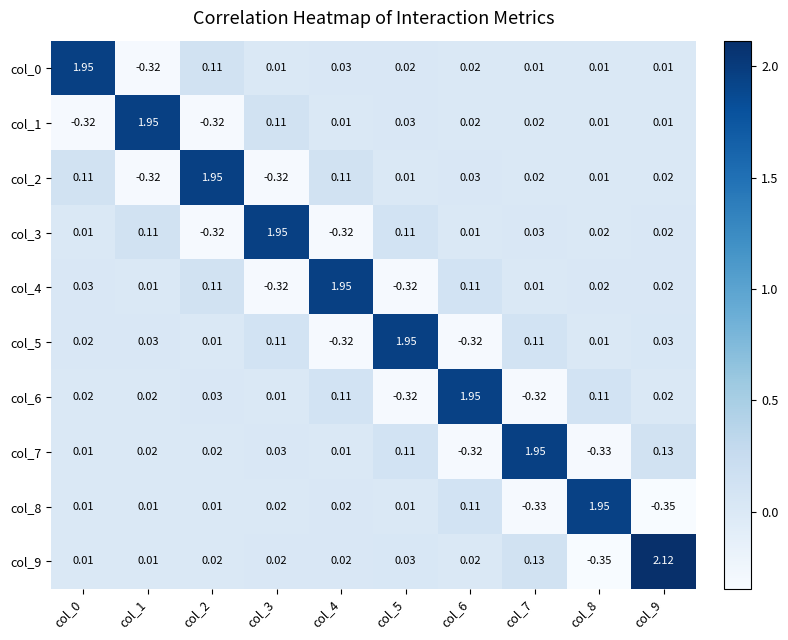

Is the value of col_6 at col_2 greater than the value of col_5 at col_2?

Yes